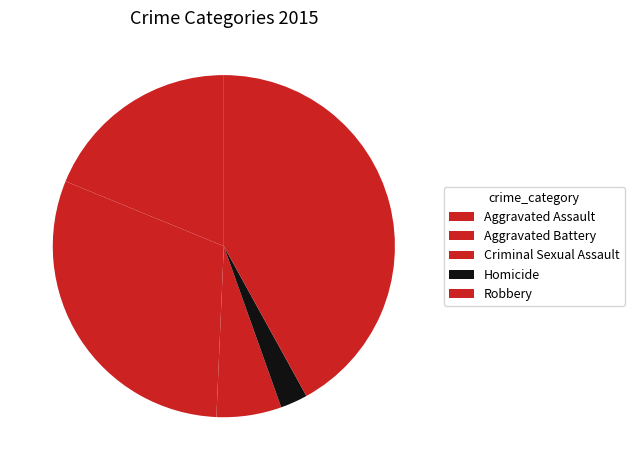

Does Criminal Sexual Assault represent more than half of the total?

No